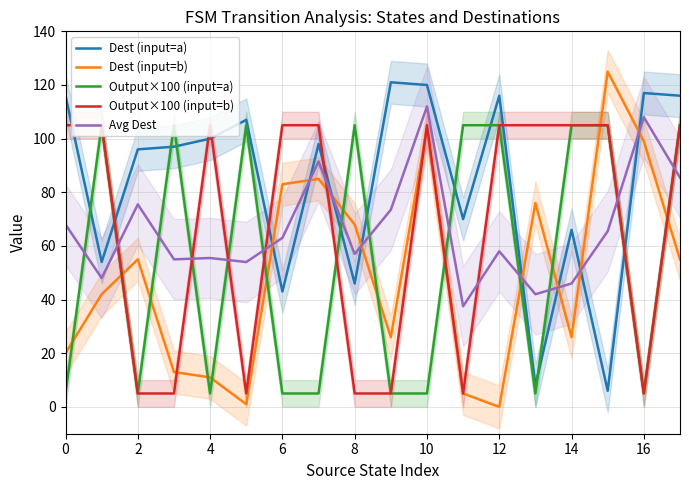

What is the lowest value of the Output×100 (input=b) series?

5.0